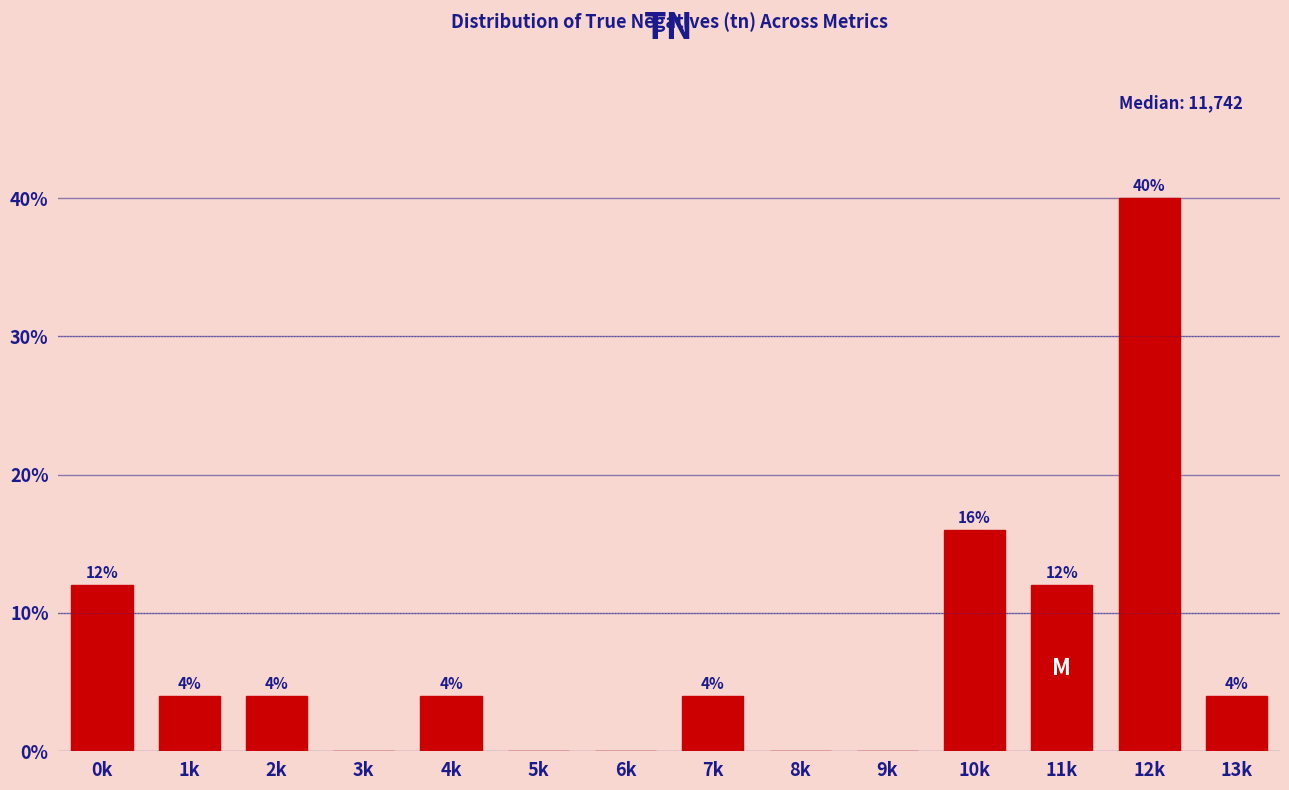

Reading right to left, transcribe all the data shown in this chart.

13k=4	12k=40	11k=12	10k=16	9k=0	8k=0	7k=4	6k=0	5k=0	4k=4	3k=0	2k=4	1k=4	0k=12